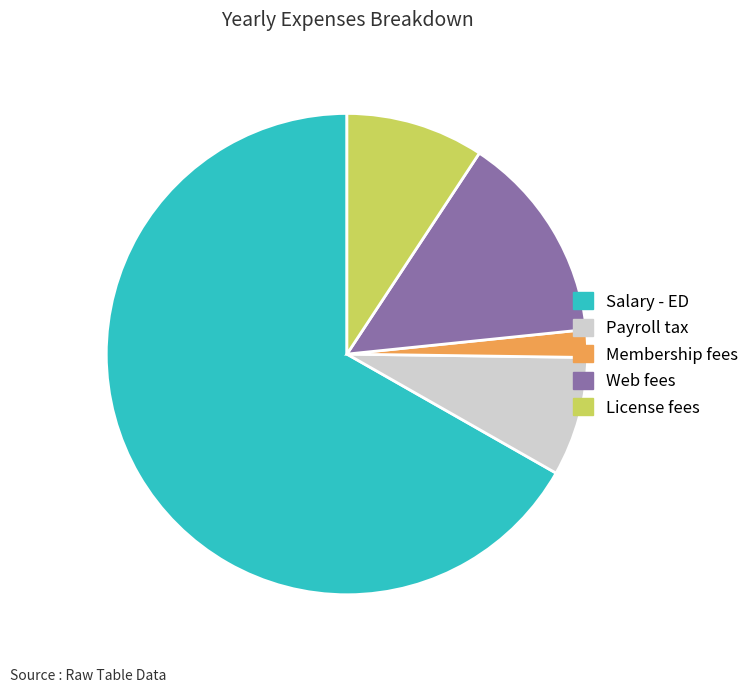

The Payroll tax slice represents 8% of the pie. True or false?

True